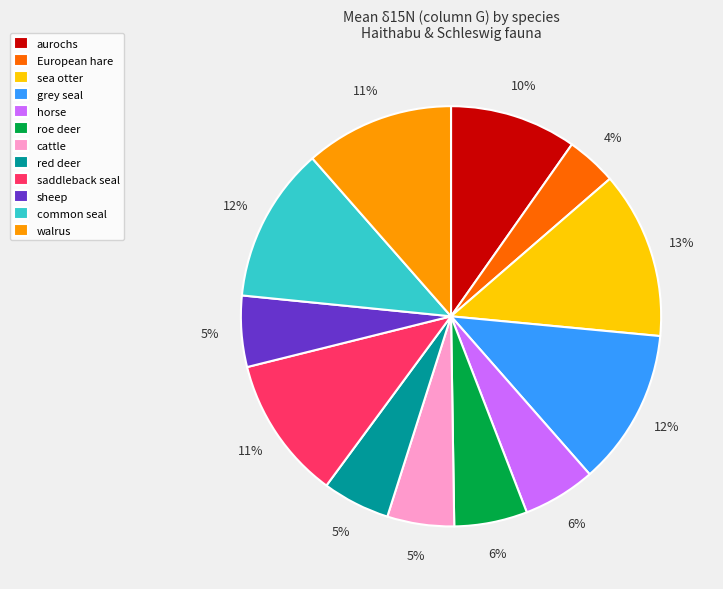

Which category has the biggest portion of the pie?

sea otter